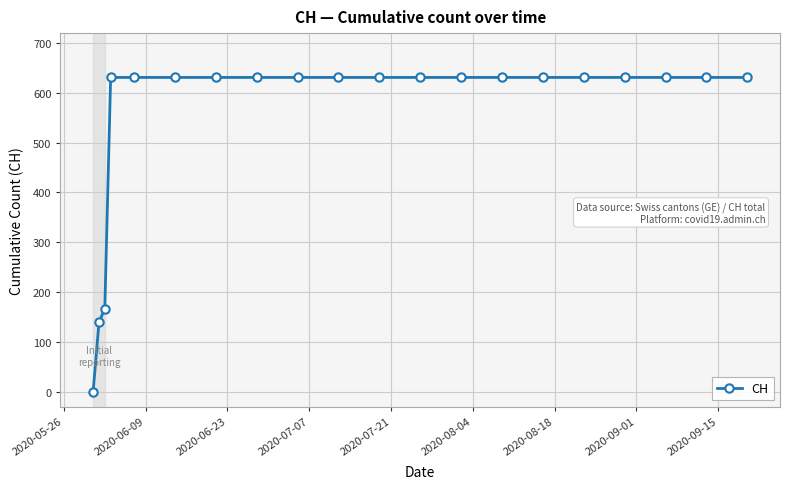

What is the average value?

552